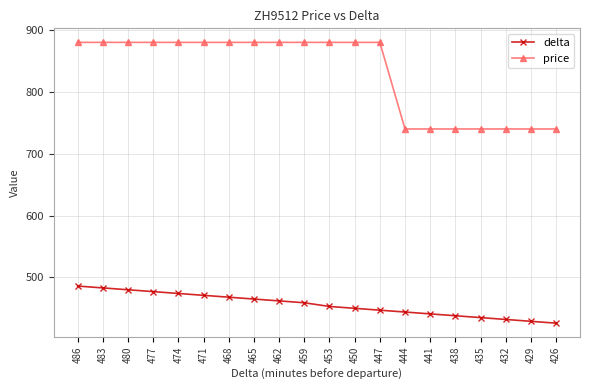

Count the price values in the range 740 to 880.

20